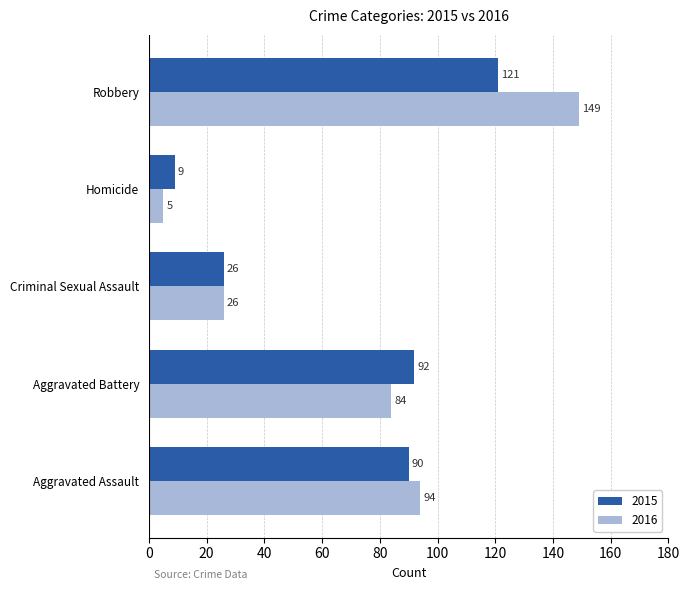

The 2016 series shows 84 at Aggravated Battery. True or false?

True